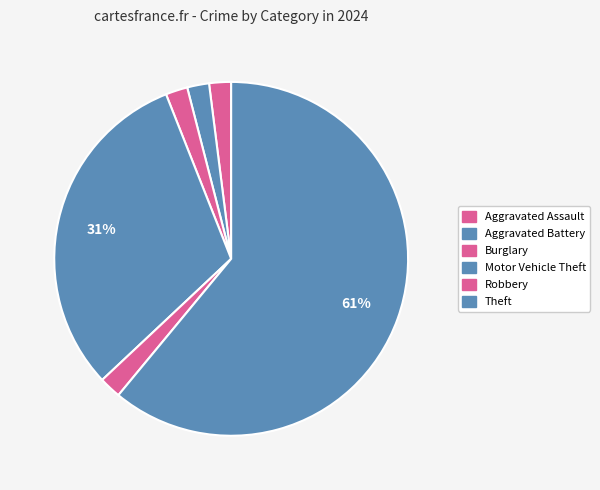

Is the sum of Motor Vehicle Theft and Aggravated Battery greater than half?

No